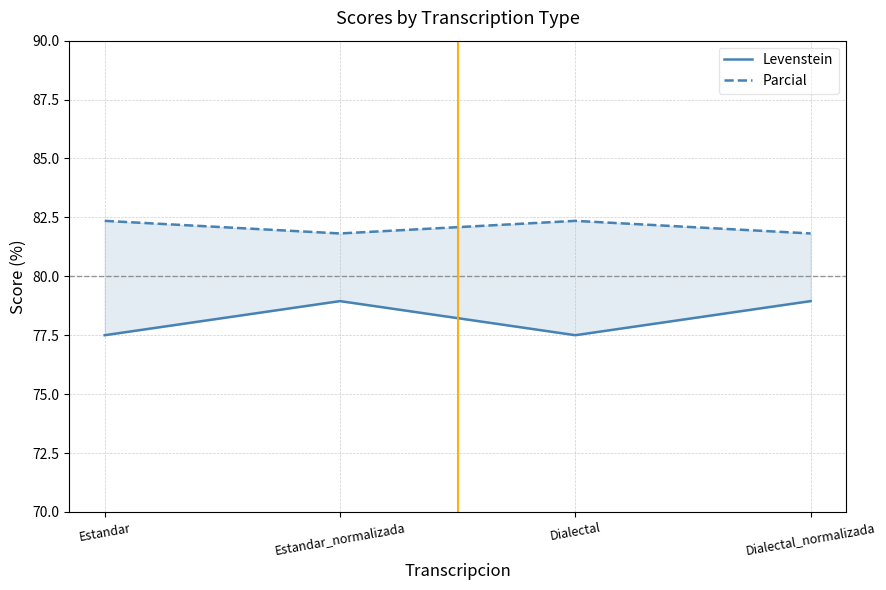

The Levenstein series shows 78.9 at Dialectal_normalizada. True or false?

True